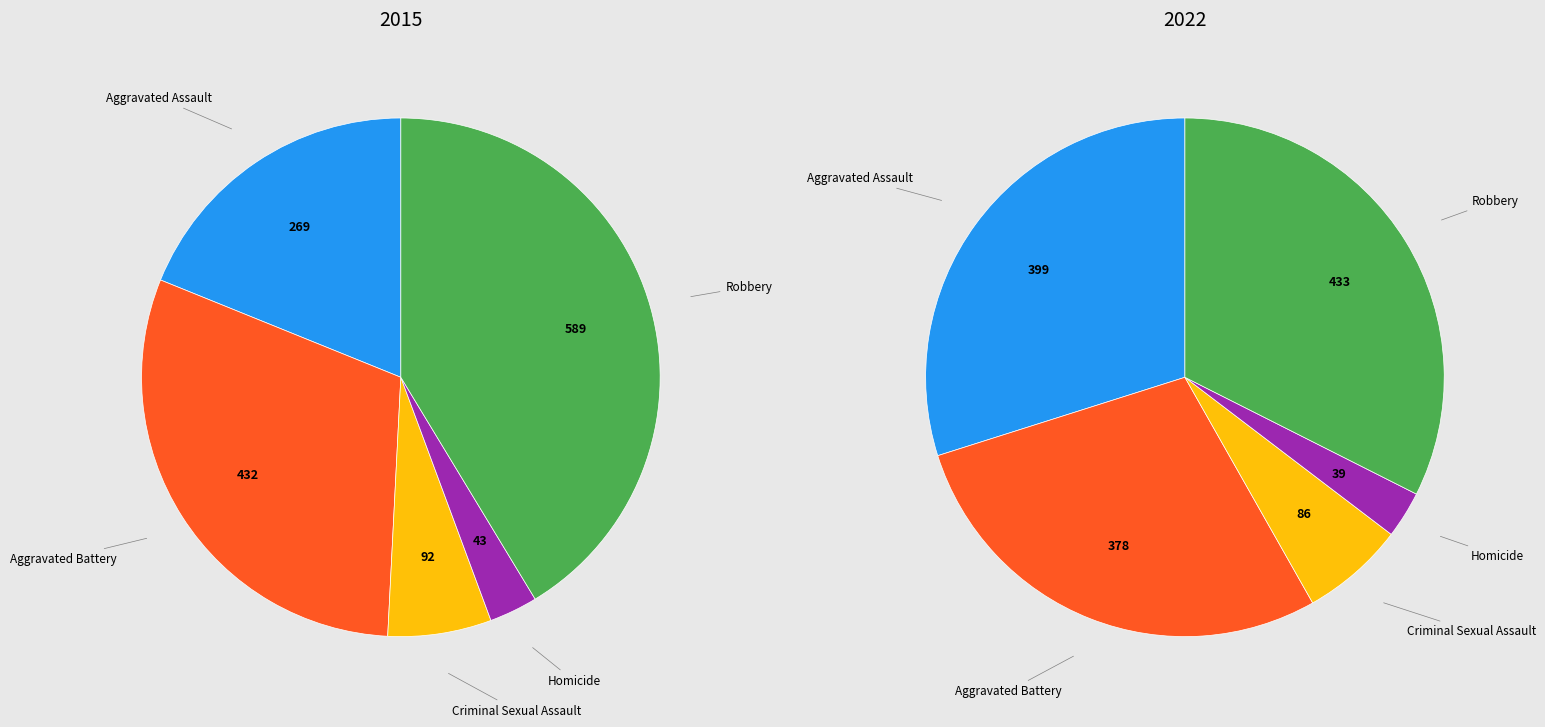

Does Aggravated Assault represent more than half of the total?

No